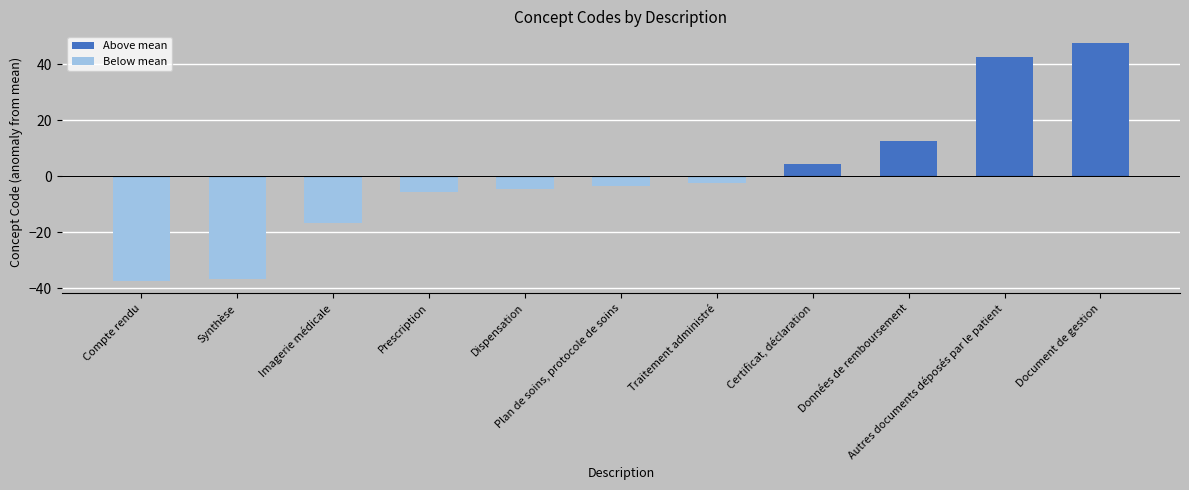

What is the difference between the maximum and minimum values in the Below mean series?

37.5